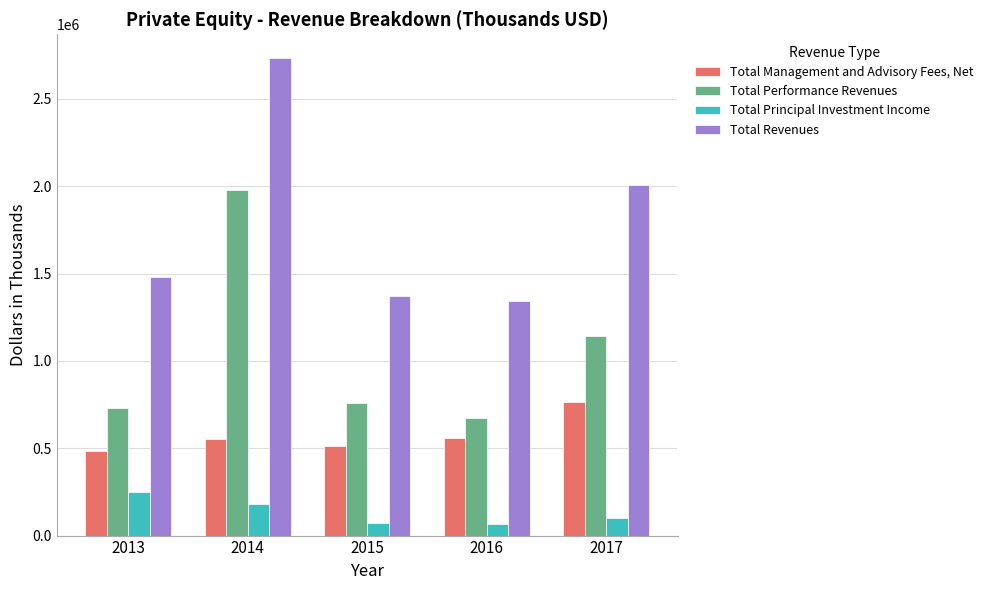

What is the difference between the maximum and minimum values in the Total Revenues series?

1387293